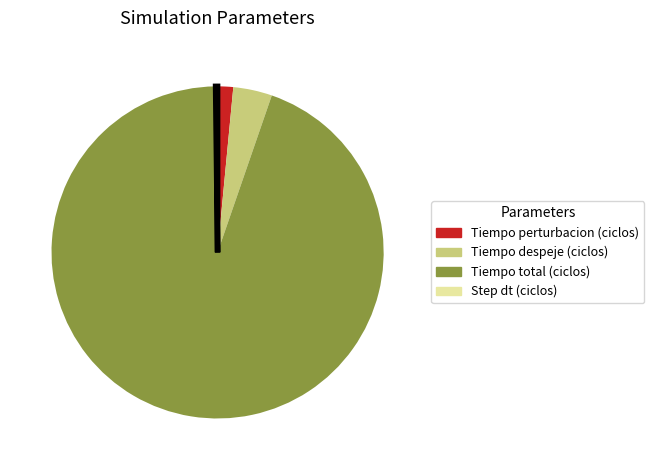

What is the largest slice in the pie chart?

Tiempo total (ciclos)